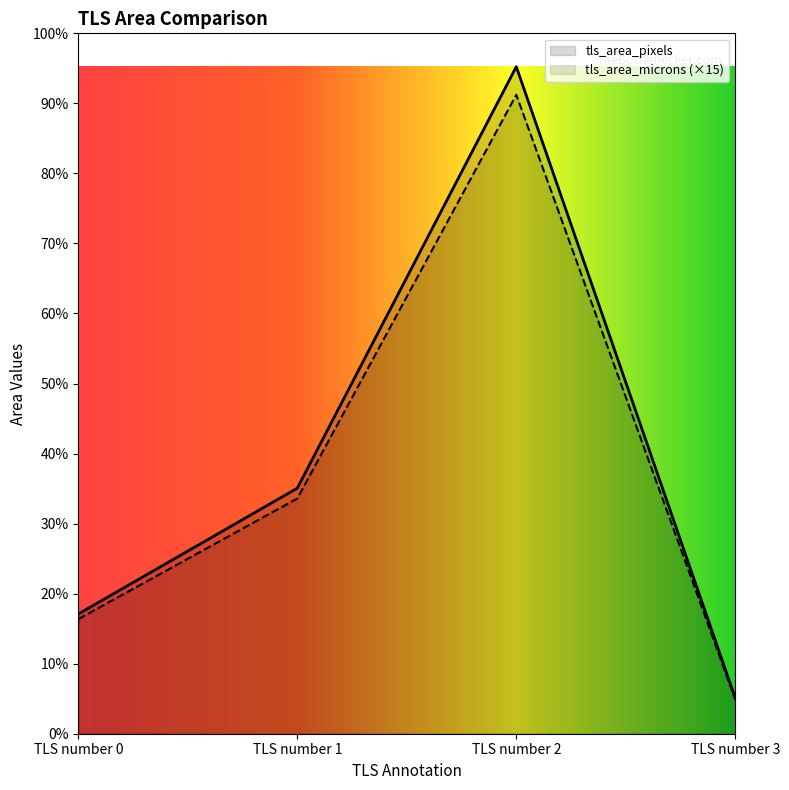

At which label does tls_area_pixels first exceed 949951?

TLS number 1